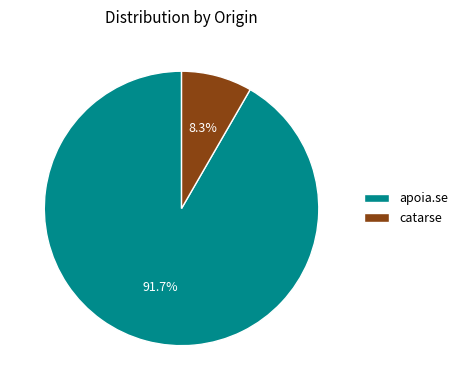

Between apoia.se and catarse, which is larger?

apoia.se